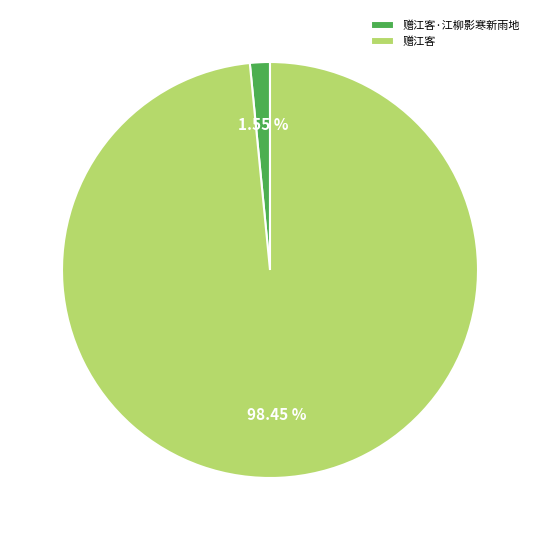

Count the number of slices in the pie.

2